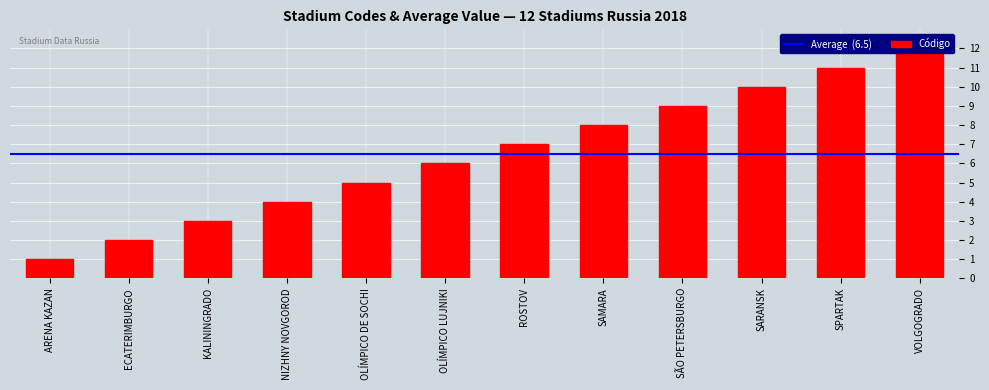

What is the value of the 2nd bar from the left?

2